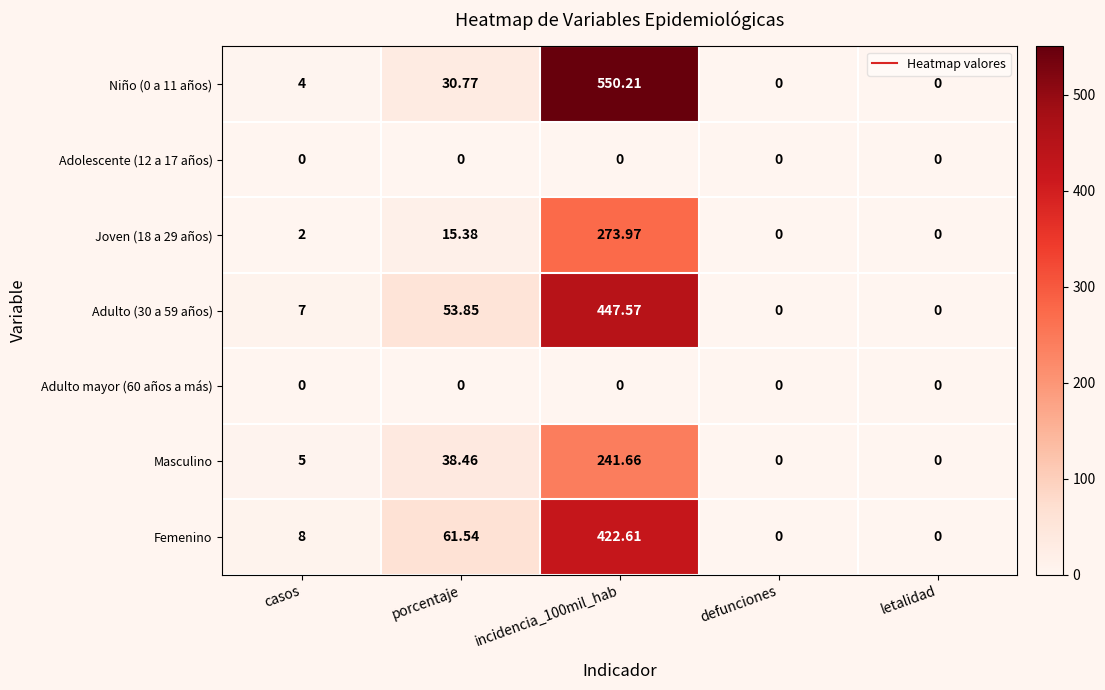

How many distinct data groups are displayed?

7